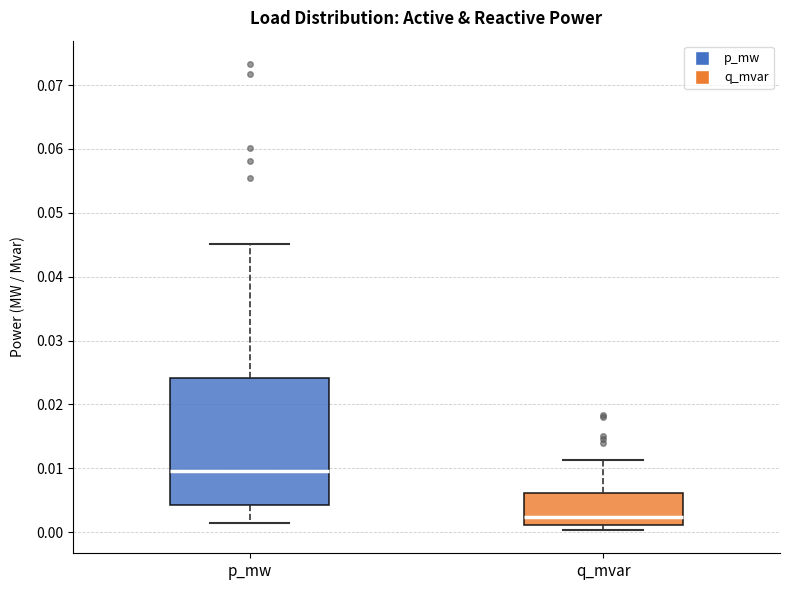

Which box's median line is the highest?

p_mw